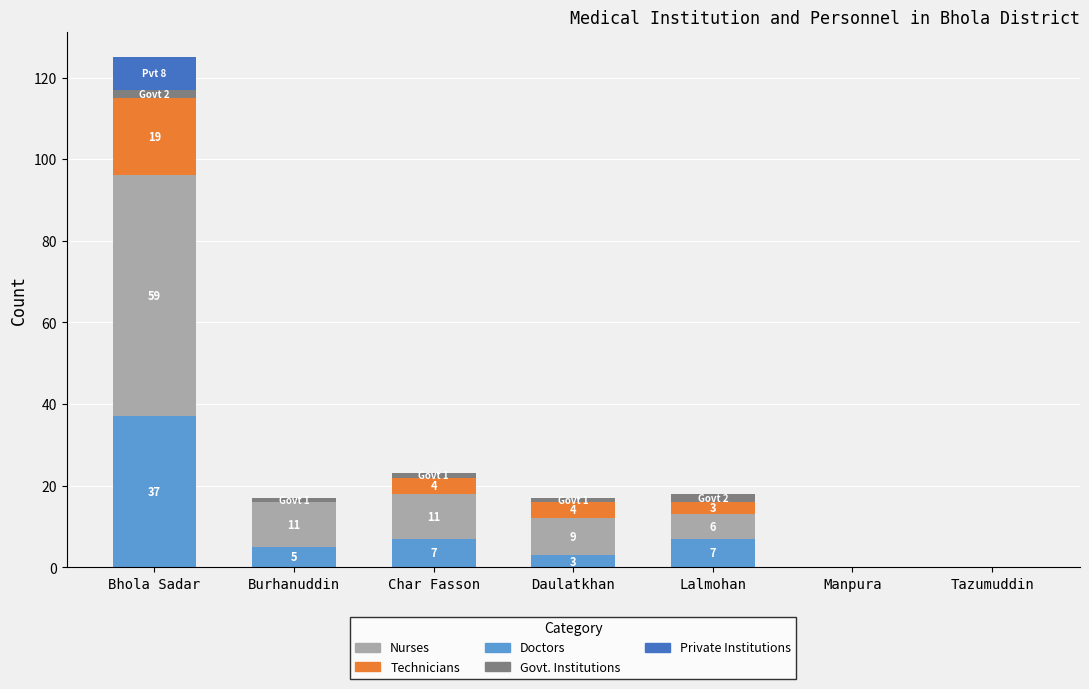

At which category is the sum across all series the highest?

Bhola Sadar